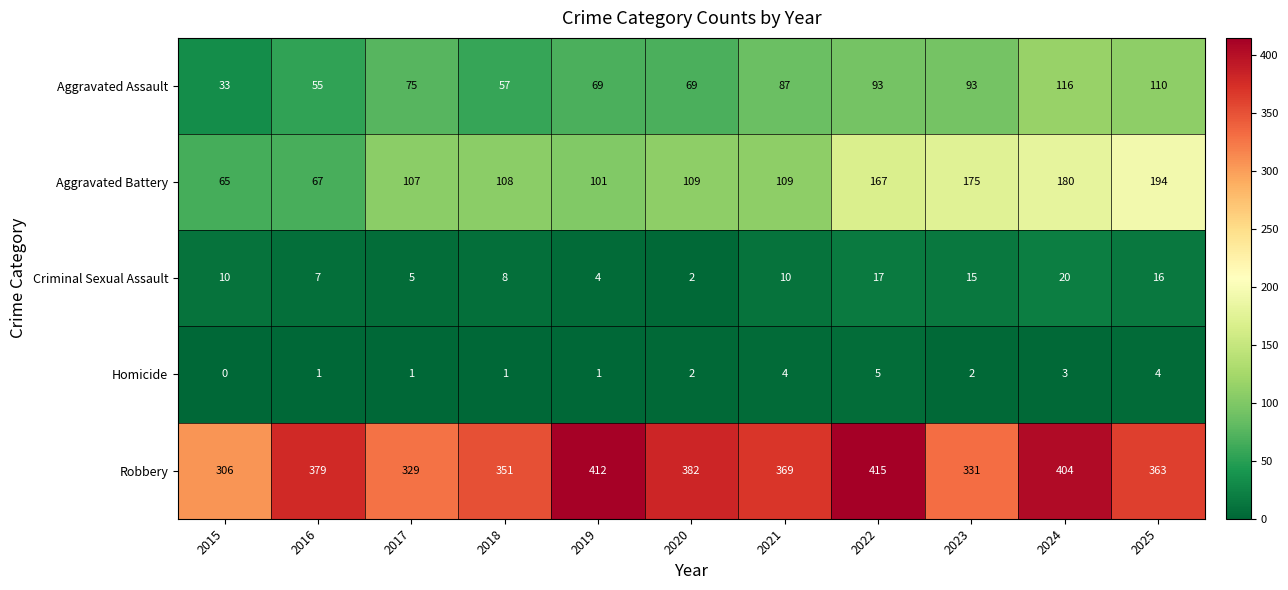

Is it true that Aggravated Assault equals 75 at 2017?

True